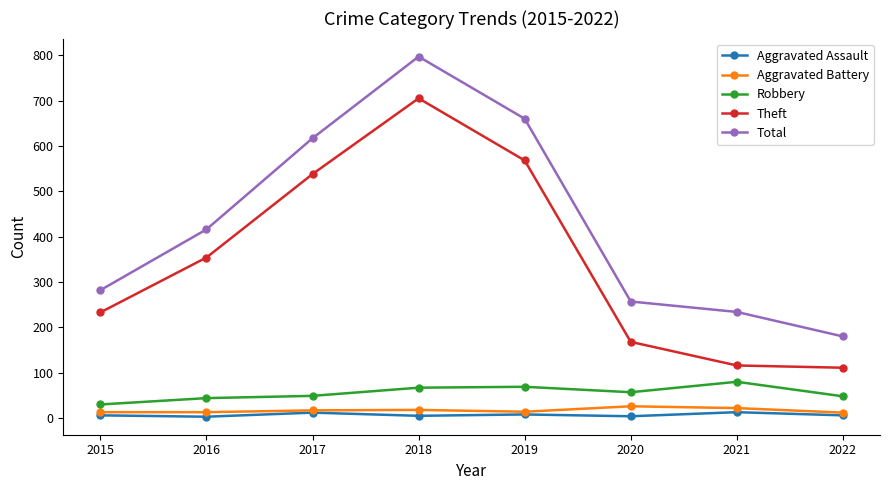

What is the greatest value displayed?

797